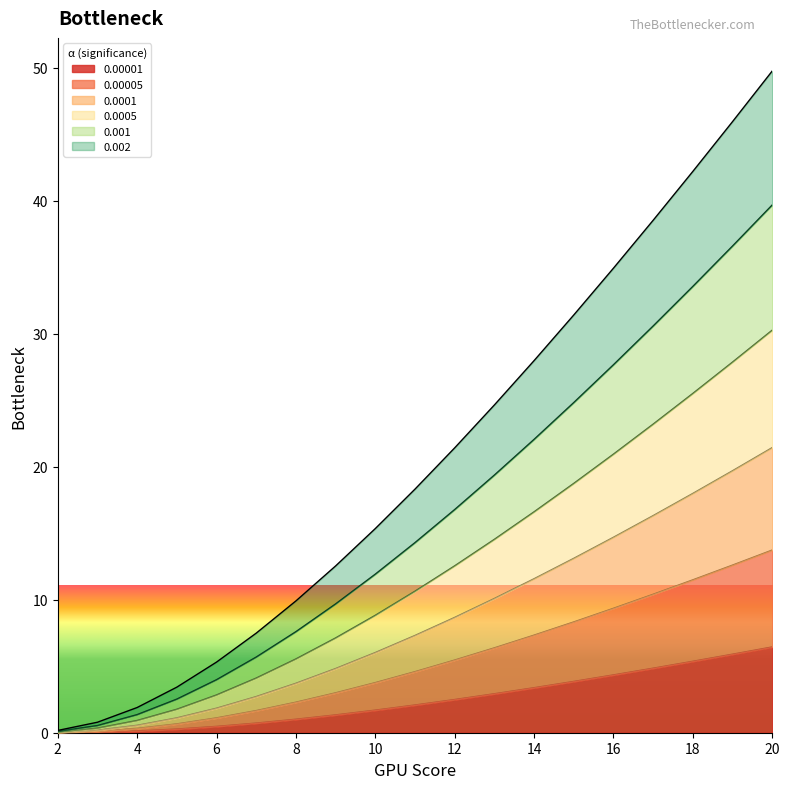

What is the total value across all series at 10?

15.3